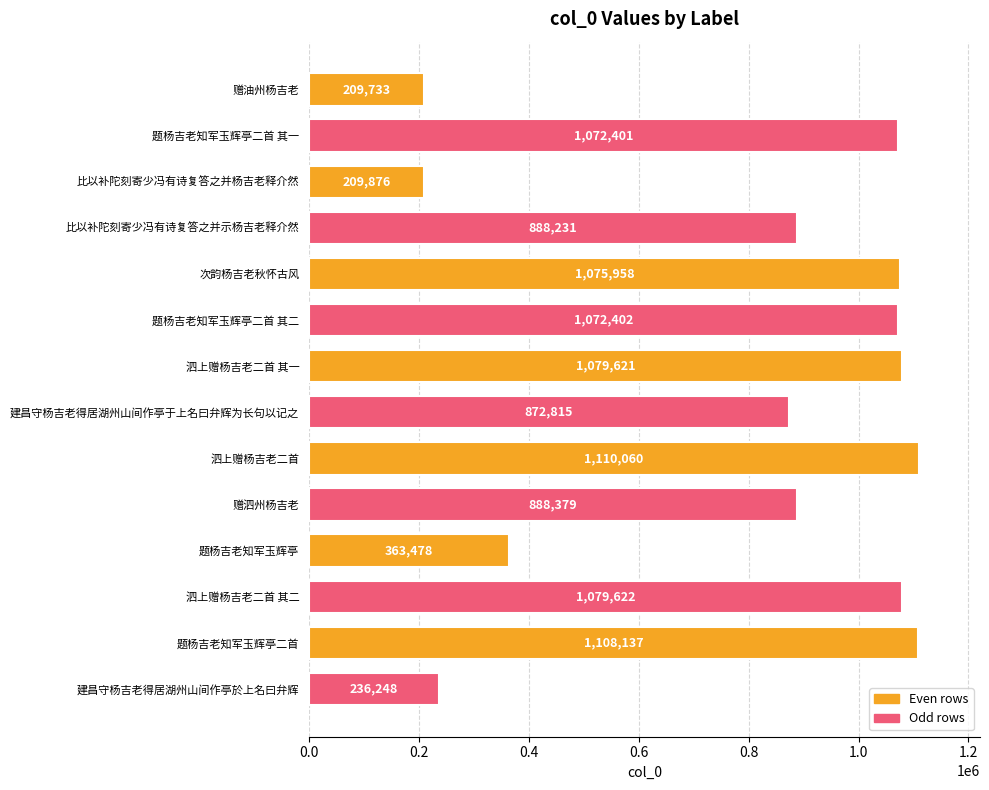

What is the difference between the maximum and minimum values?

900327